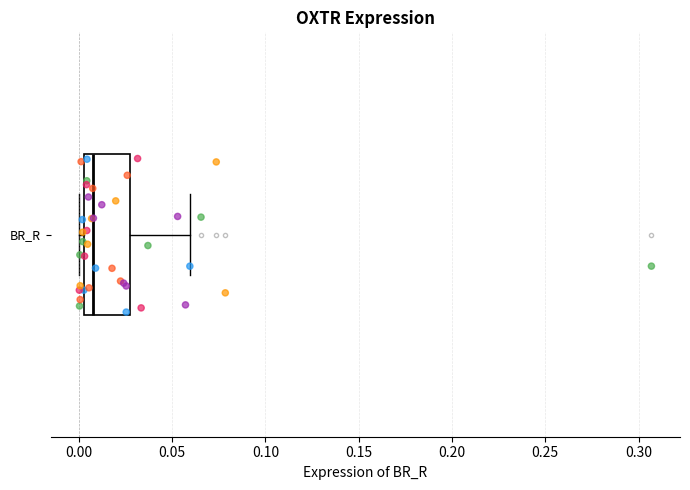

Read this box plot against the x-axis: the position of the median line, the range covered by the box, and the ends of both whiskers. The values are not printed on the chart, so give them approximately, as read against the axis.

median 0.010, box 0.005 to 0.025, whiskers 0.000 to 0.060